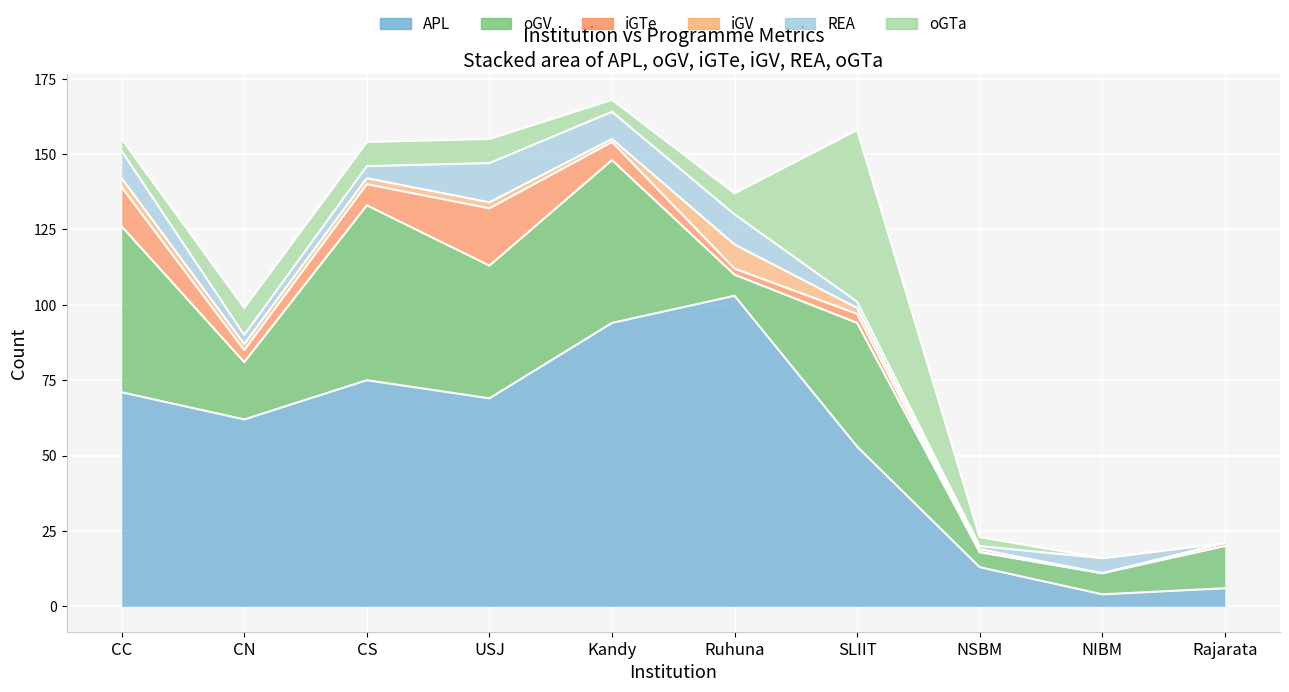

What is the maximum value for oGV?

58